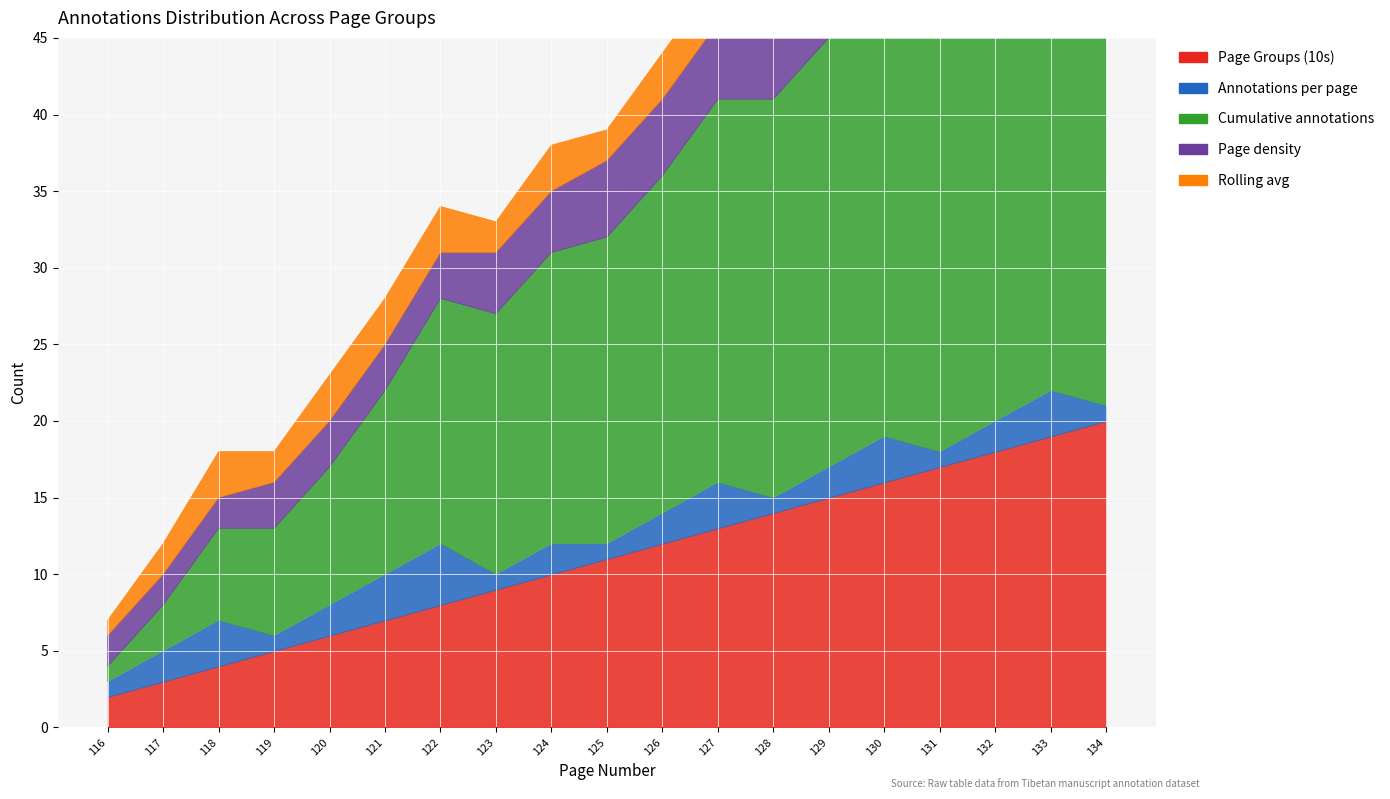

True or false: Page density has a value of 7 at 131.

True